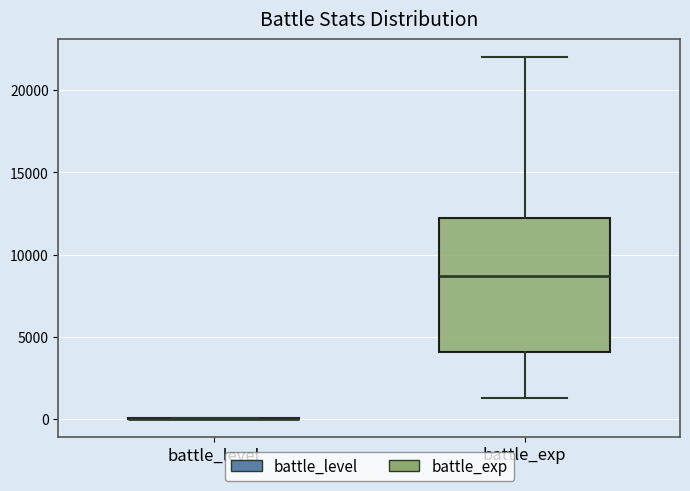

Comparing the boxes themselves (not the whiskers), which one is the tallest?

battle_exp